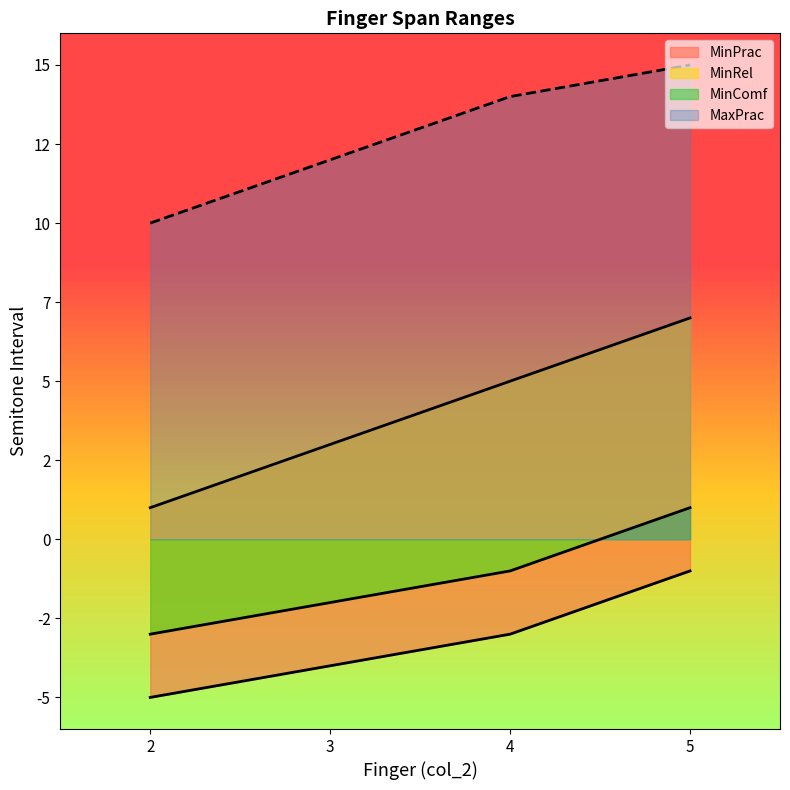

Is the value of MinComf at 5 greater than the value of MinRel at 2?

No